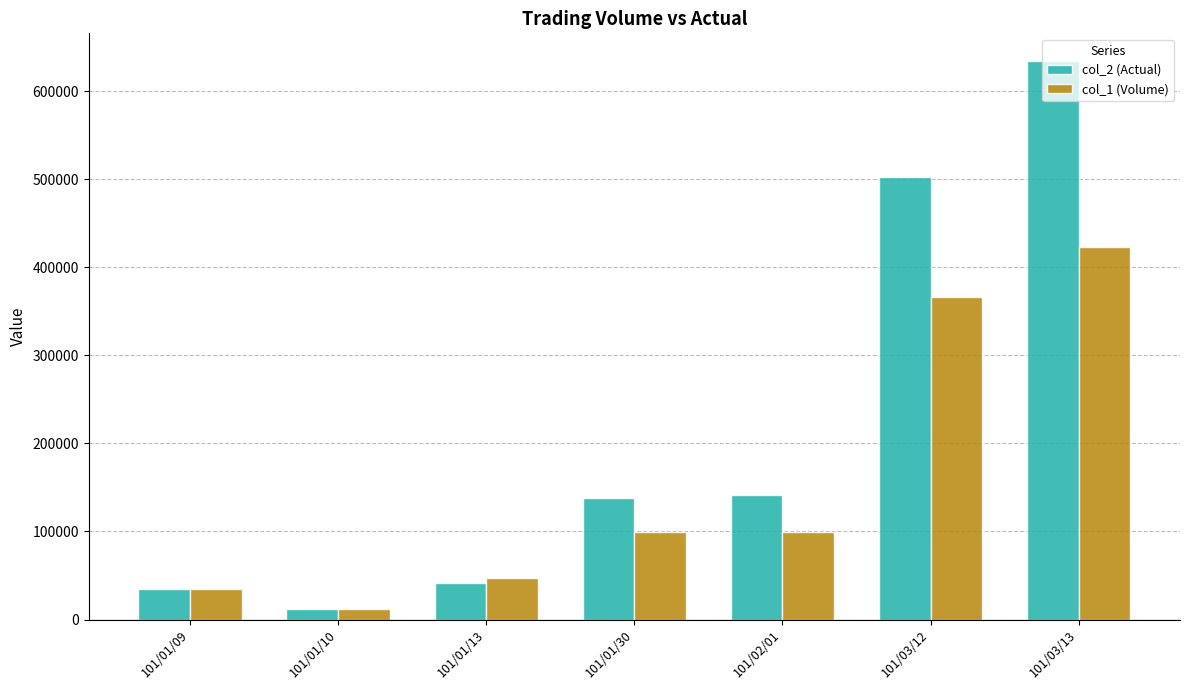

Read the col_1 (Volume) value at 101/03/12.

366000